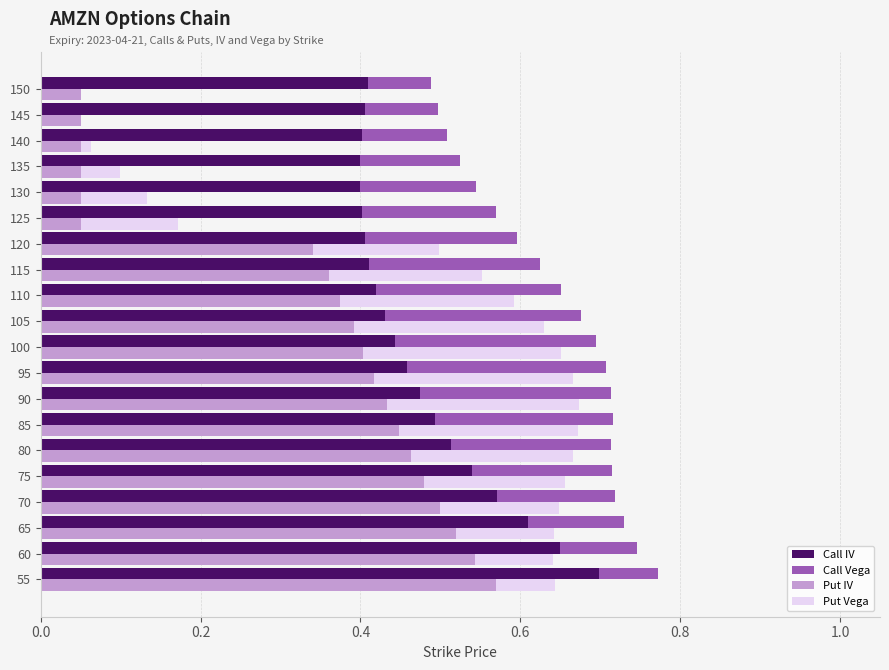

Count the Call IV values in the range 0 to 1.

20